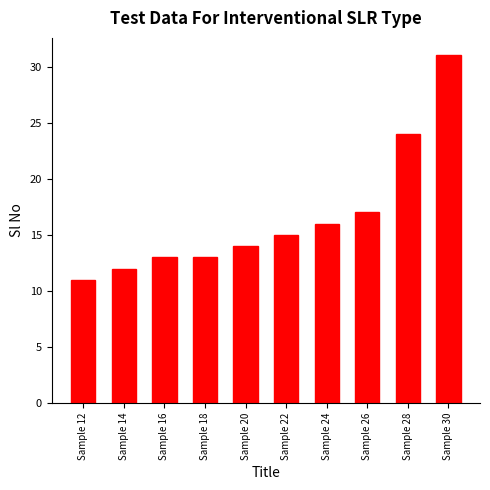

True or false: the data shows 14 at Sample 20.

True